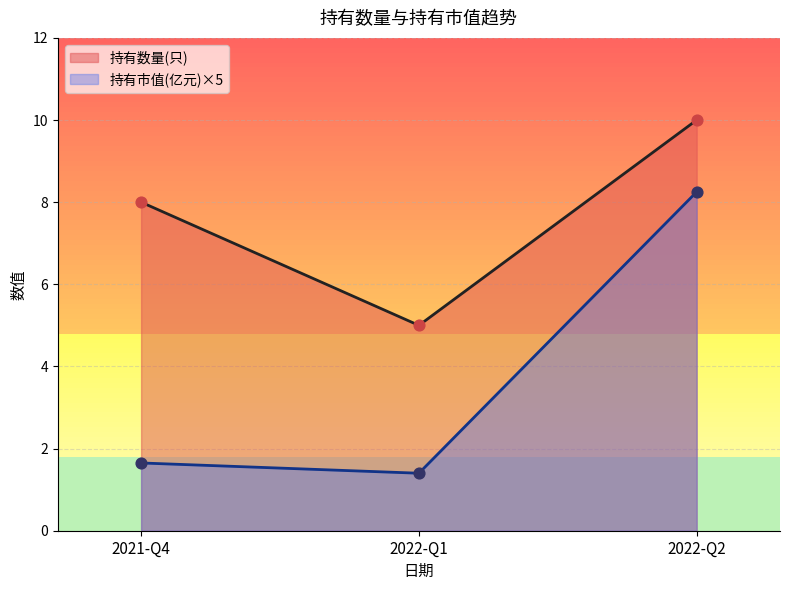

Which series has the largest total across all categories?

持有数量(只)